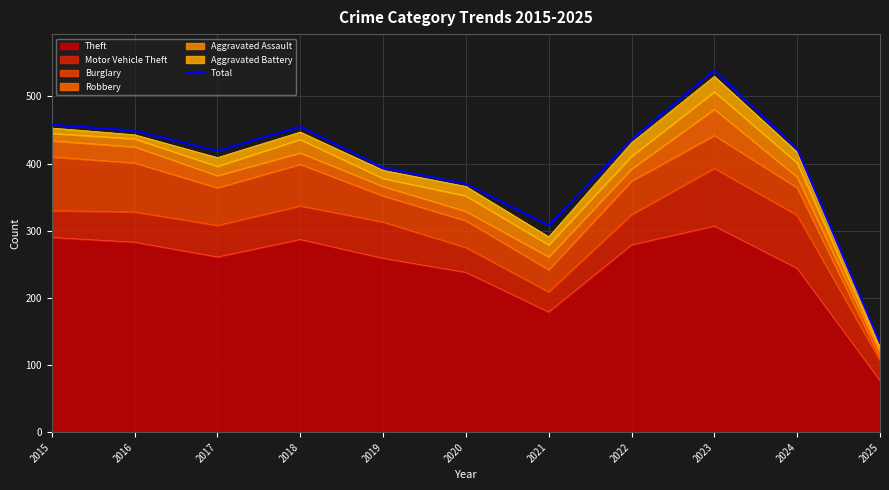

Reading left to right, extract all data points from this chart.

458	449	419	455	394	370	308	436	539	422	133